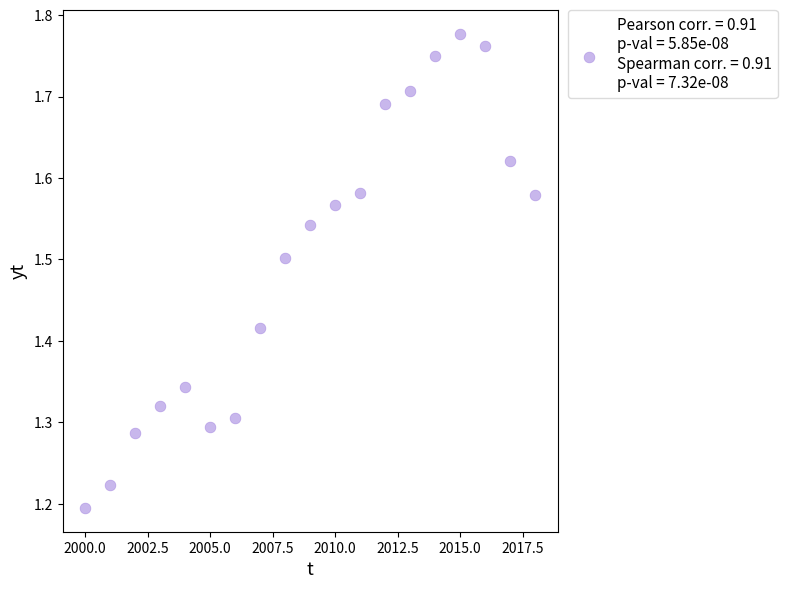

What is the range of X values (max minus min)?

18.0